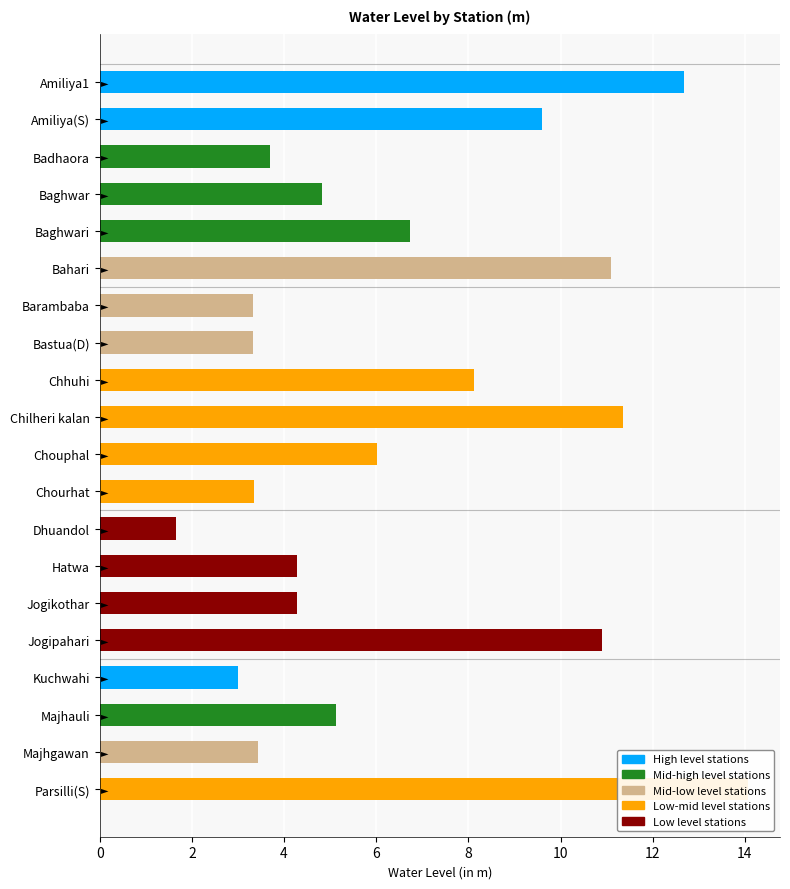

Reading left to right, transcribe all the data shown in this chart.

12.7	9.6	3.7	4.8	6.7	11.1	3.3	3.3	8.1	11.3	6.0	3.3	1.6	4.3	4.3	10.9	3.0	5.1	3.4	14.1